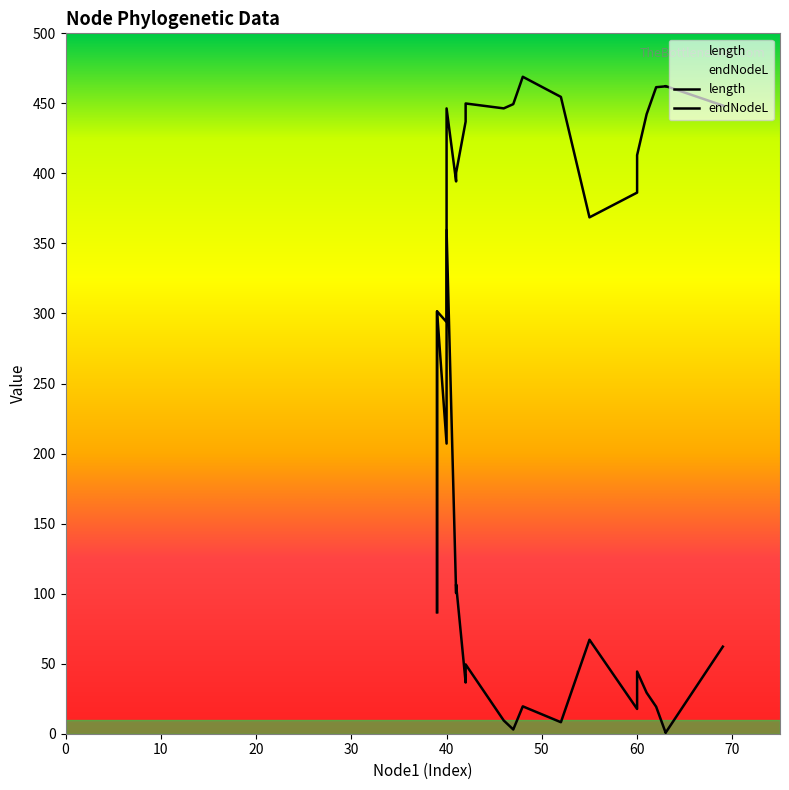

Which series changed the most between 41 and 47?

length